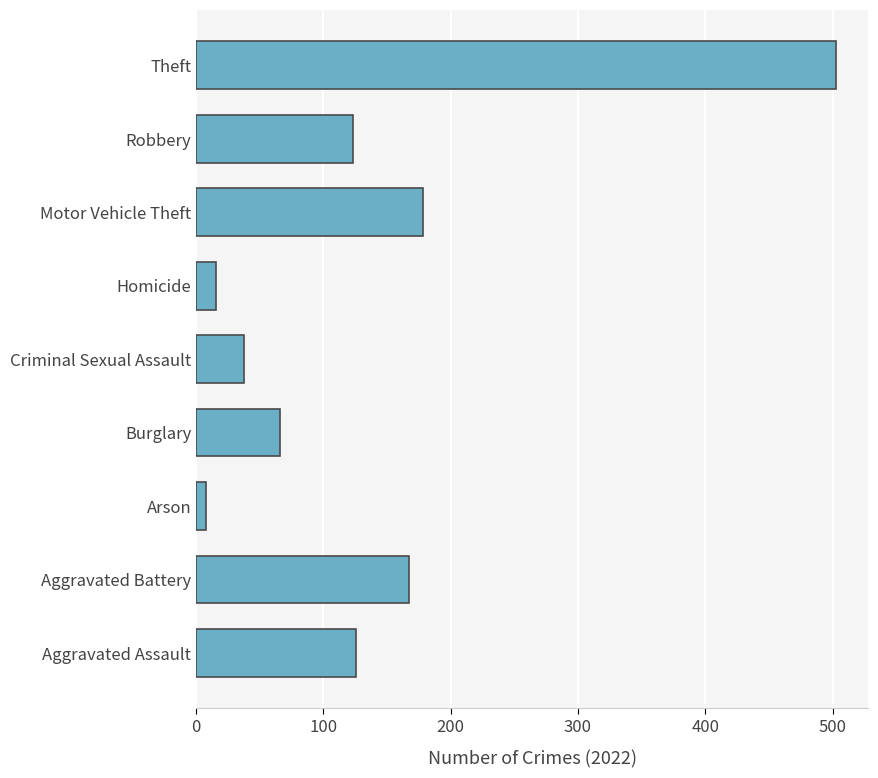

What is the minimum value shown in the chart?

8